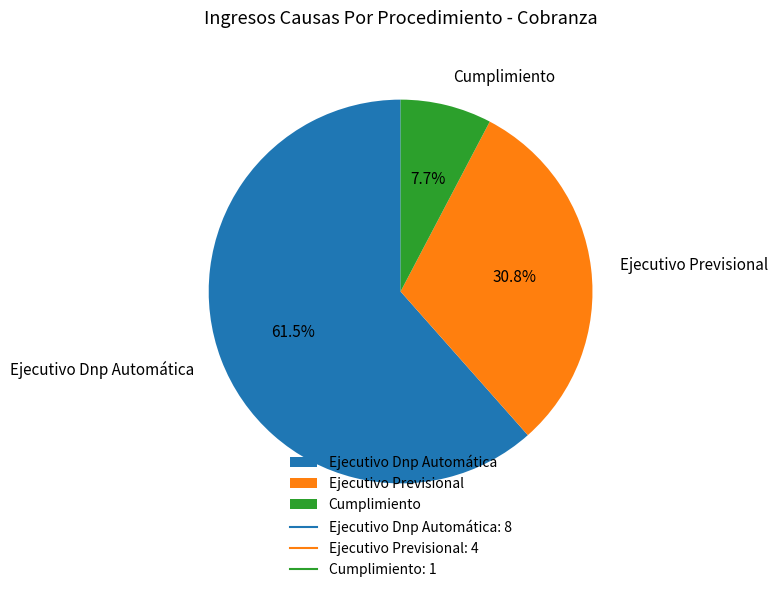

Count the number of slices in the pie.

3